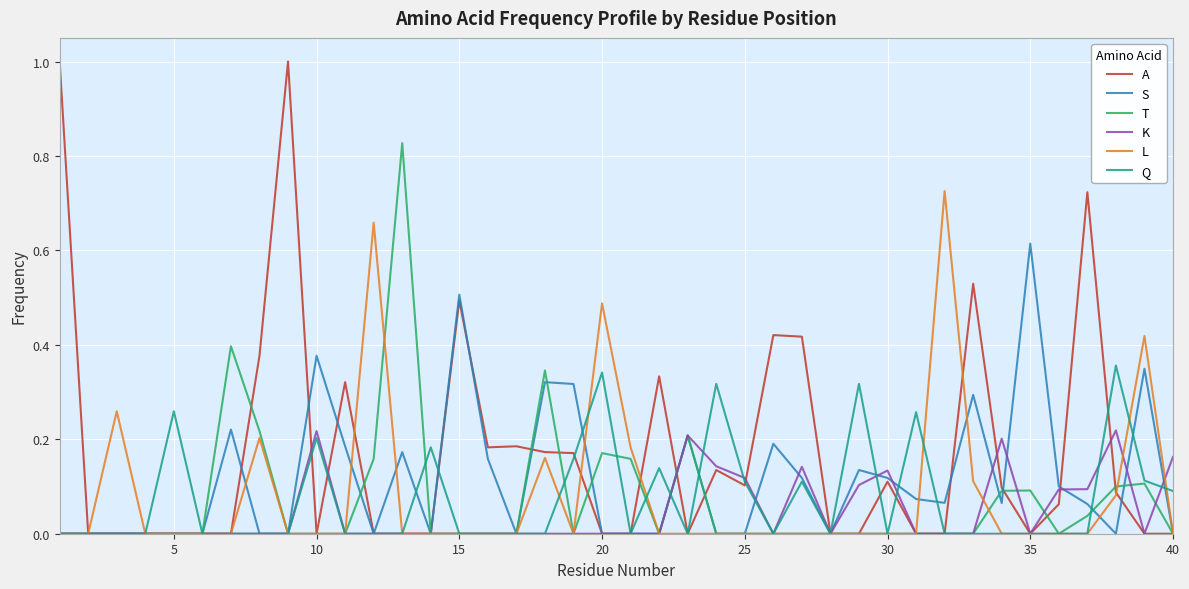

What is the maximum value shown in the chart?

1.0